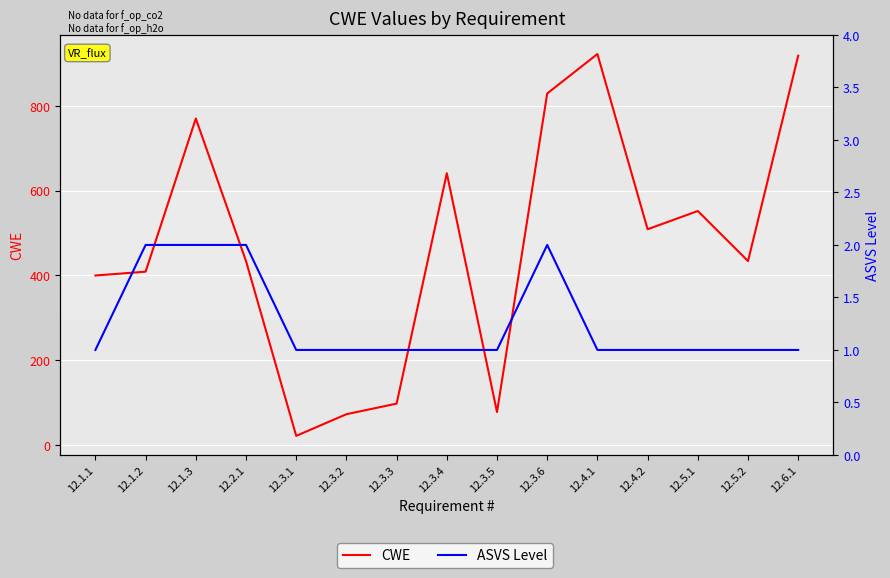

Which label corresponds to the smallest value in the chart?

12.1.1